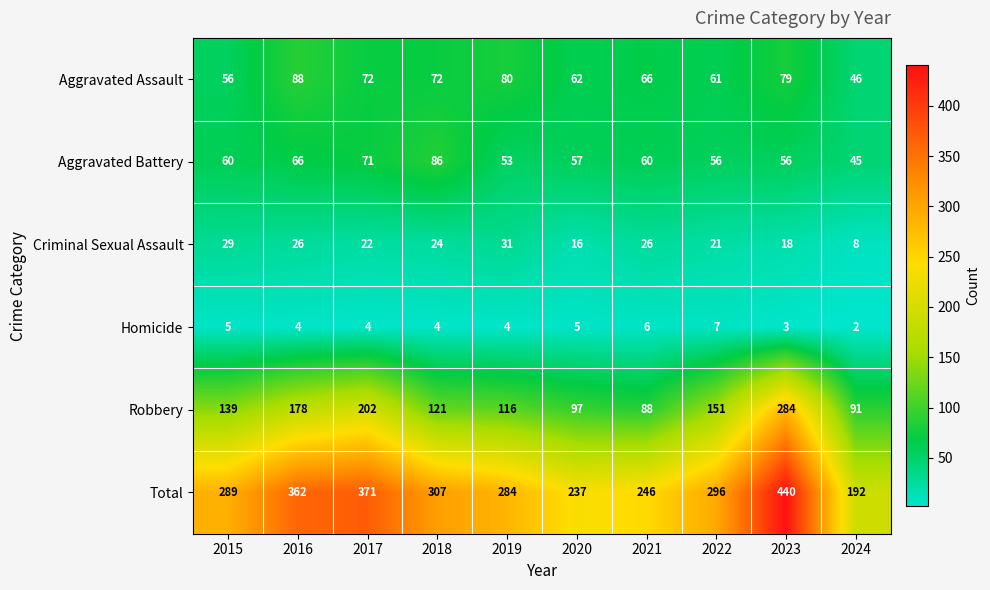

What is the difference between the maximum and minimum values in the Criminal Sexual Assault series?

23